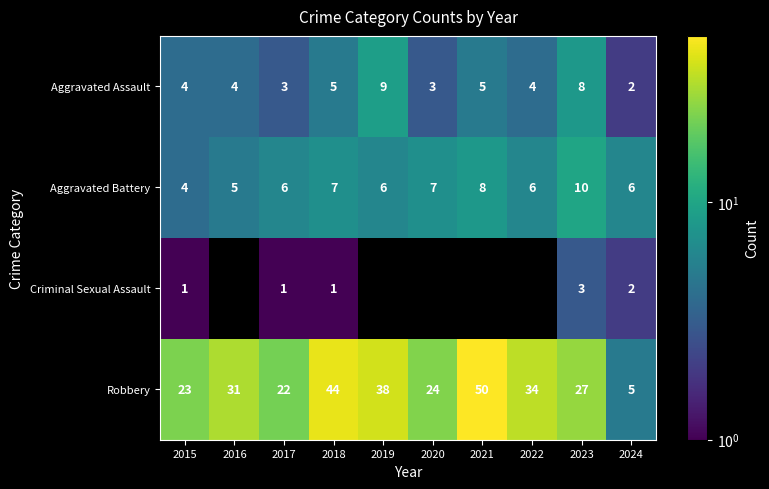

Which category has the highest value in the Aggravated Battery series?

2023